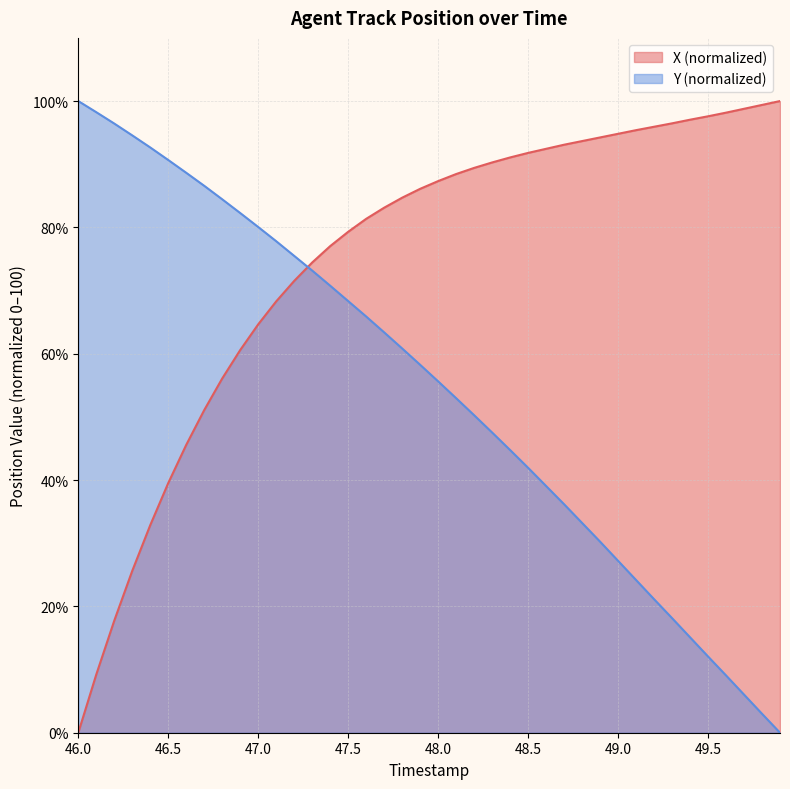

At which label does Y first exceed 58?

46.0